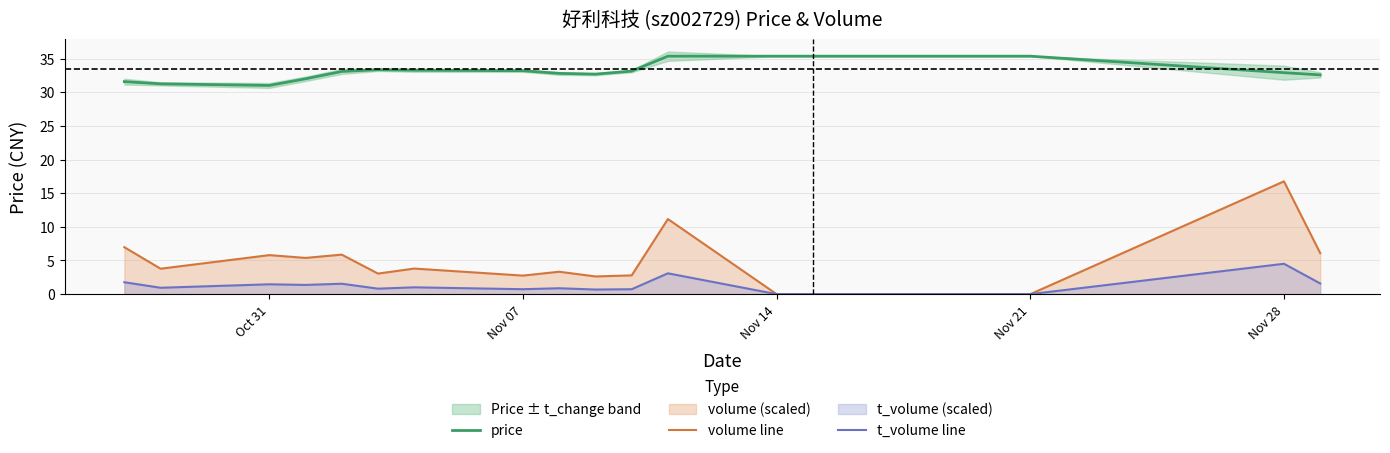

At which category is the sum across all series the highest?

Nov 28